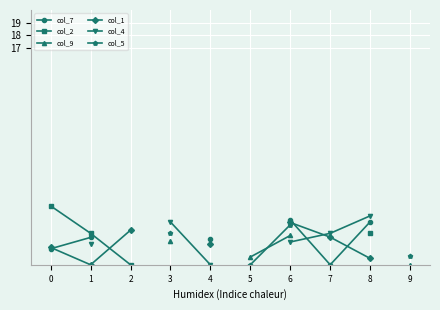

Count the number of categories in the chart.

10